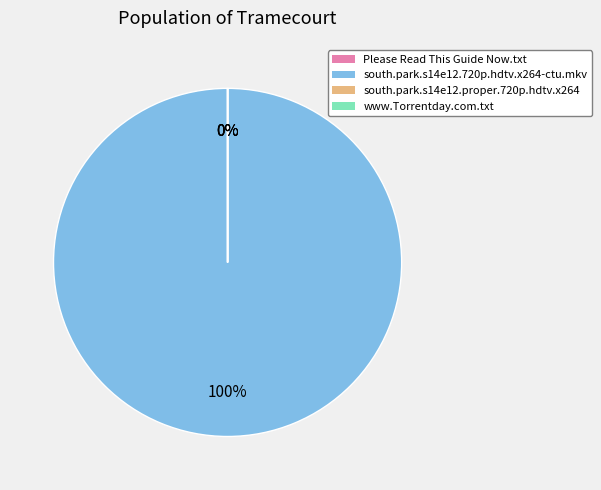

The south.park.s14e12.720p.hdtv.x264-ctu.mkv slice represents 100% of the pie. True or false?

True